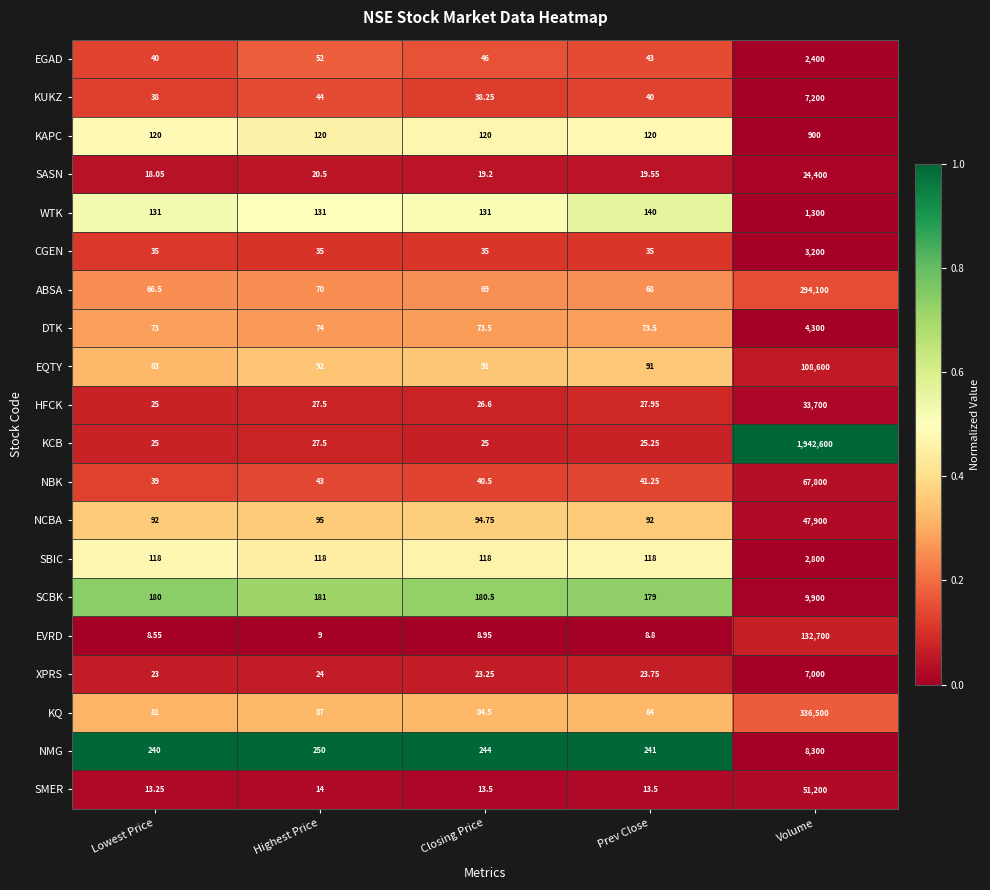

Which series has the largest total across all categories?

KCB